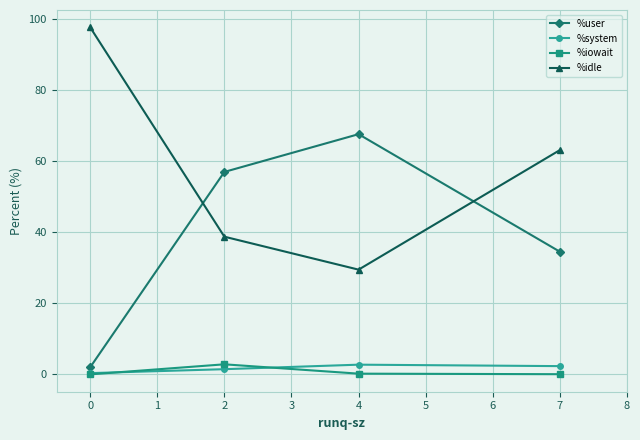

At which label does %user reach its peak?

4